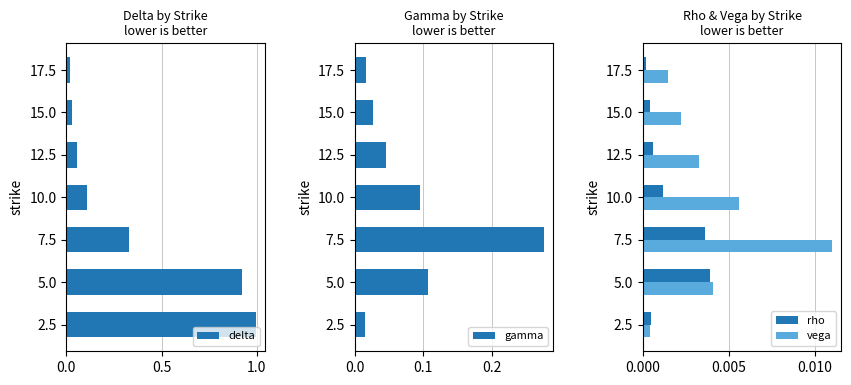

How many bars are there in each group?

4